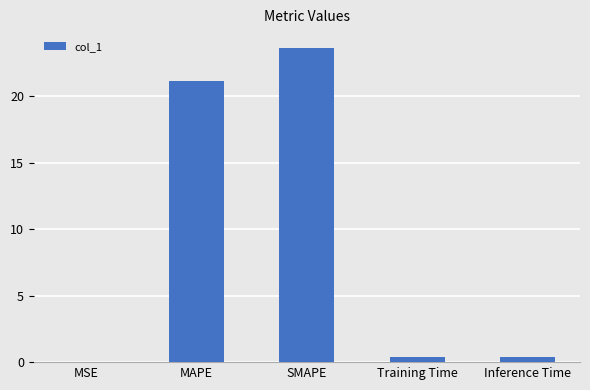

Is it true that the value at MAPE is 8.8?

False